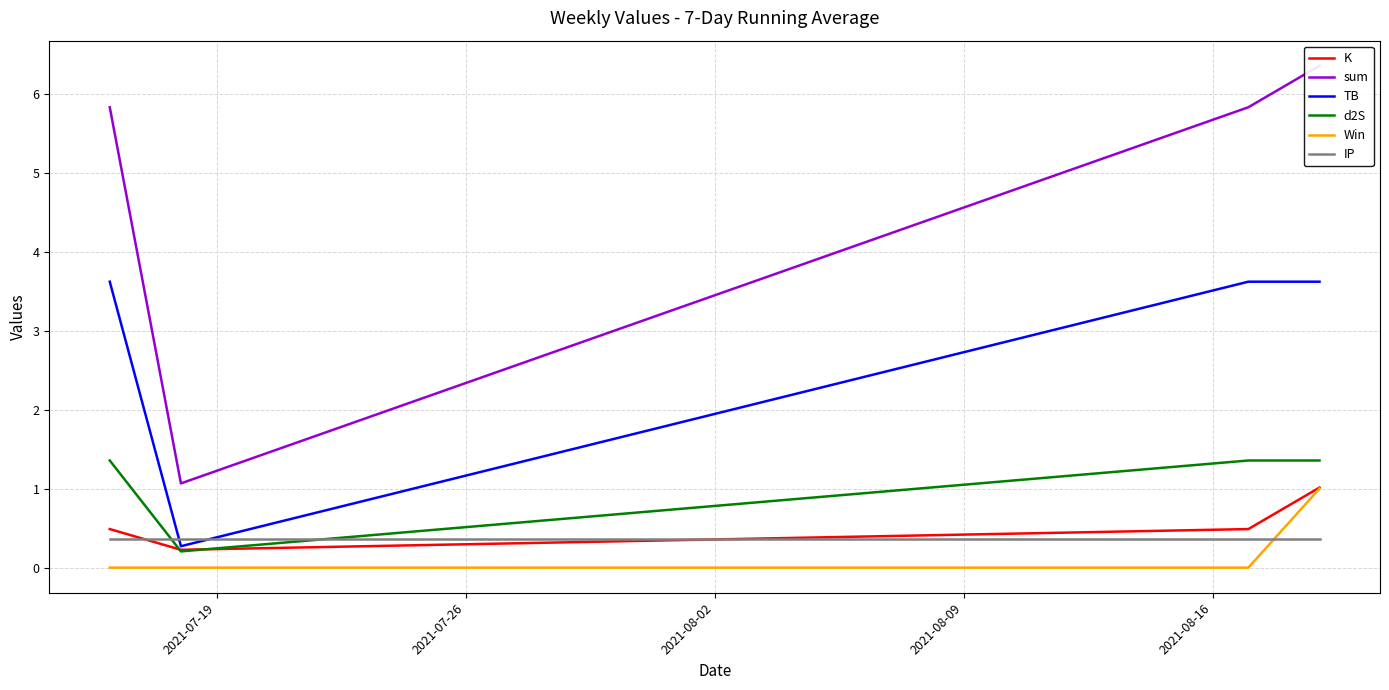

True or false: Win and TB cross at least once.

False